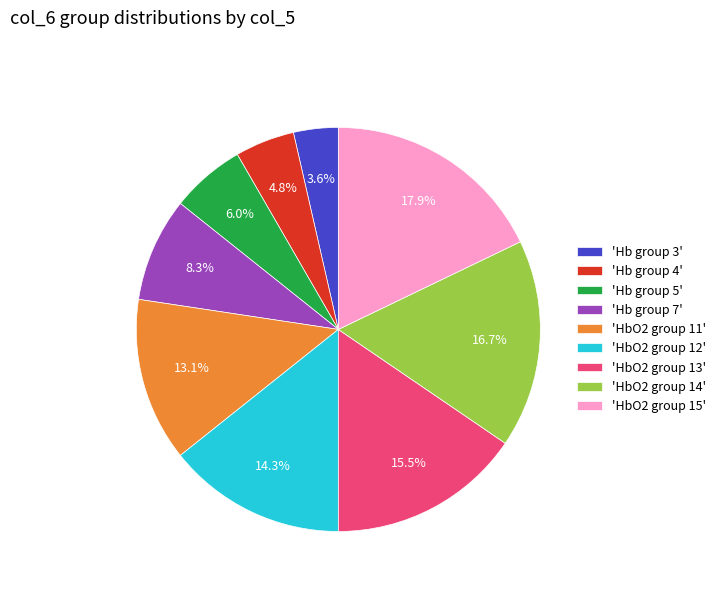

Does 'Hb group 4' represent more than half of the total?

No